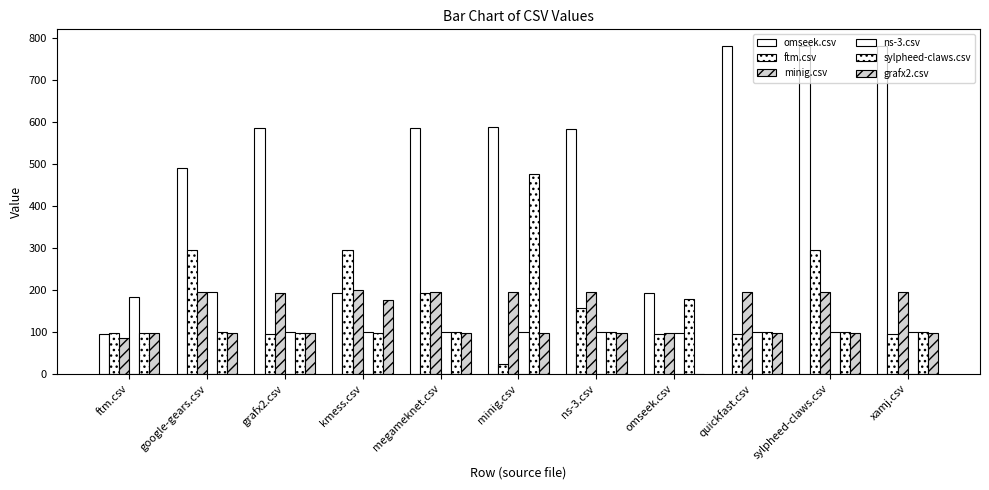

Where is ftm.csv nearest to the value 158?

ns-3.csv